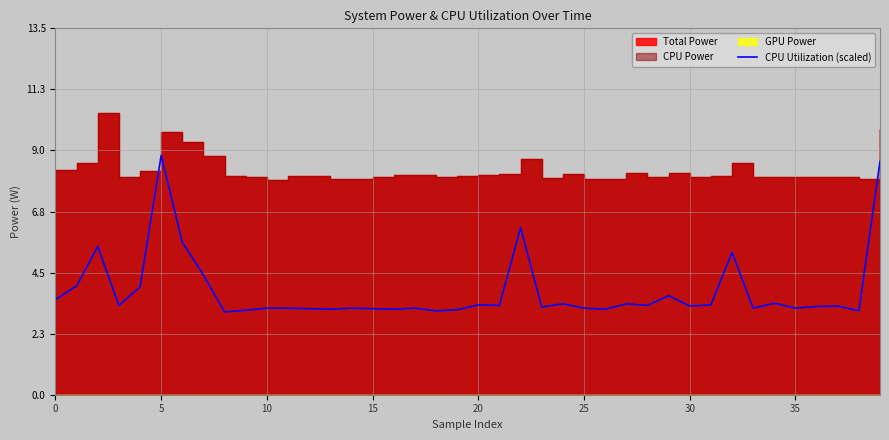

How many points are lower than both their immediate neighbors (excluding endpoints)?

13